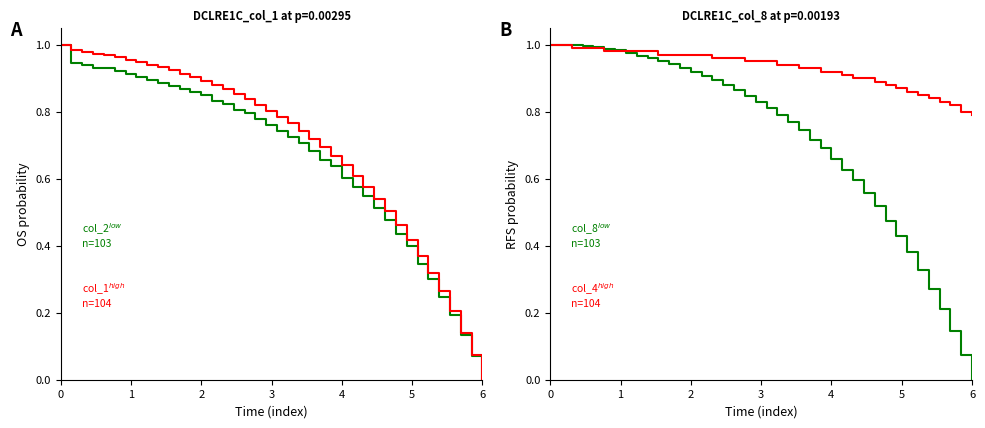

After their last crossing, which series has the higher values: col_8$^{low}$ n=103 or col_4$^{high}$ n=104?

col_4$^{high}$ n=104